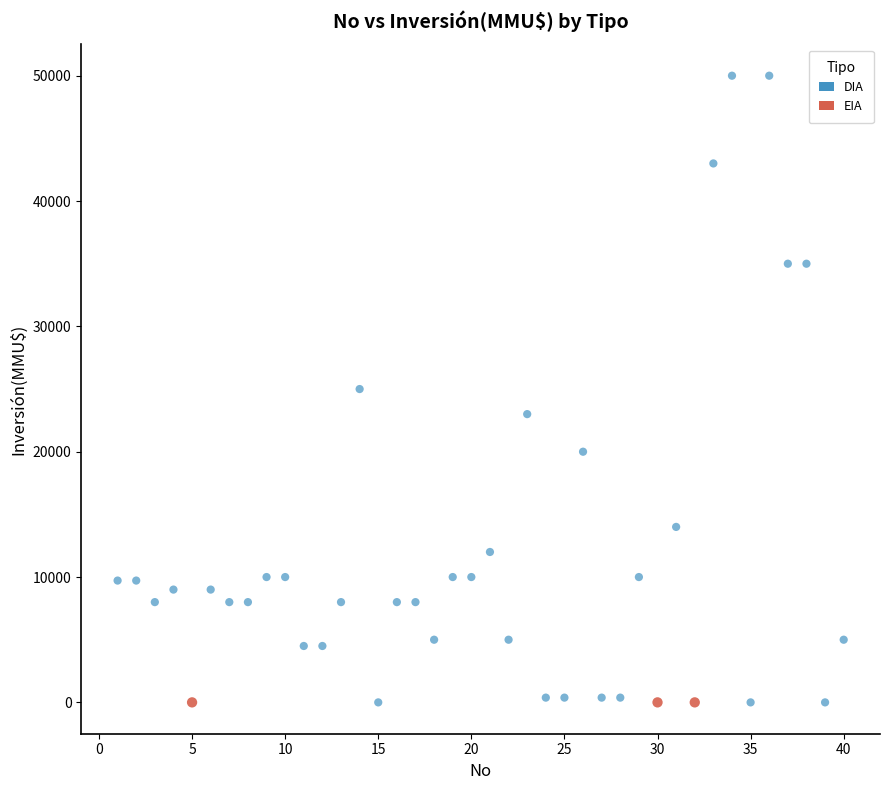

Which series reaches the maximum Y coordinate?

DIA